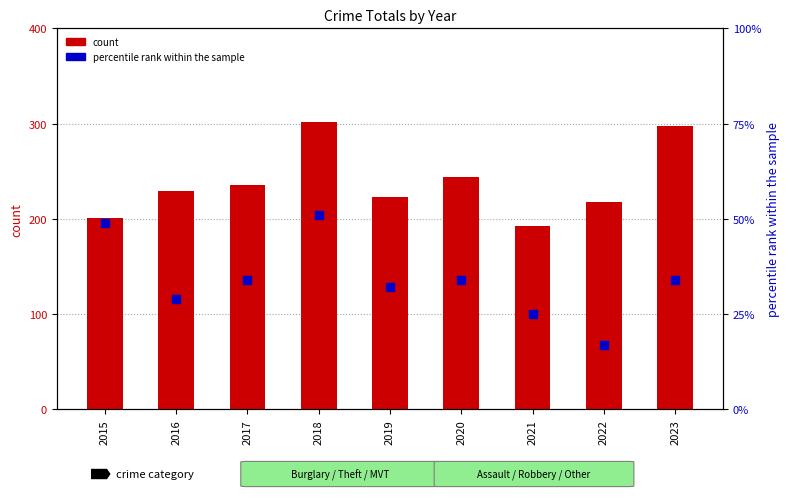

Which series has the widest spread of Y values?

count